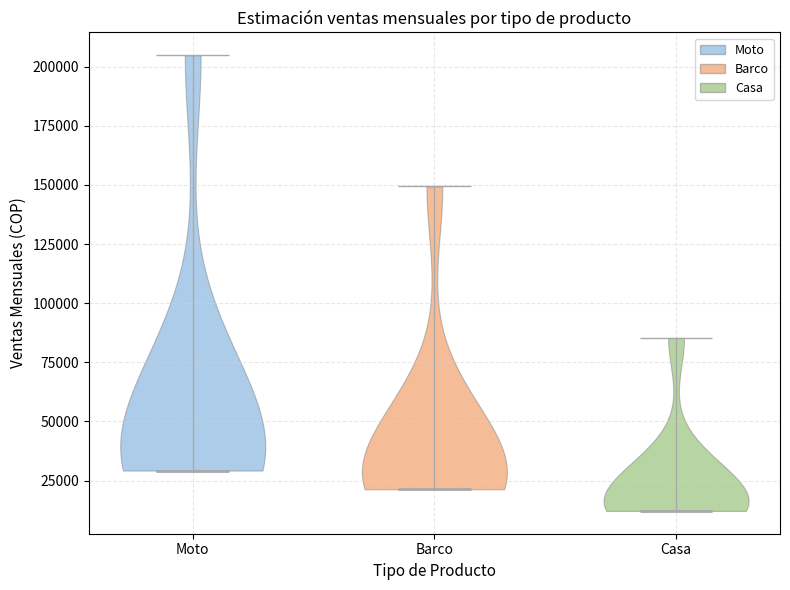

Which violin has the highest median line?

Moto